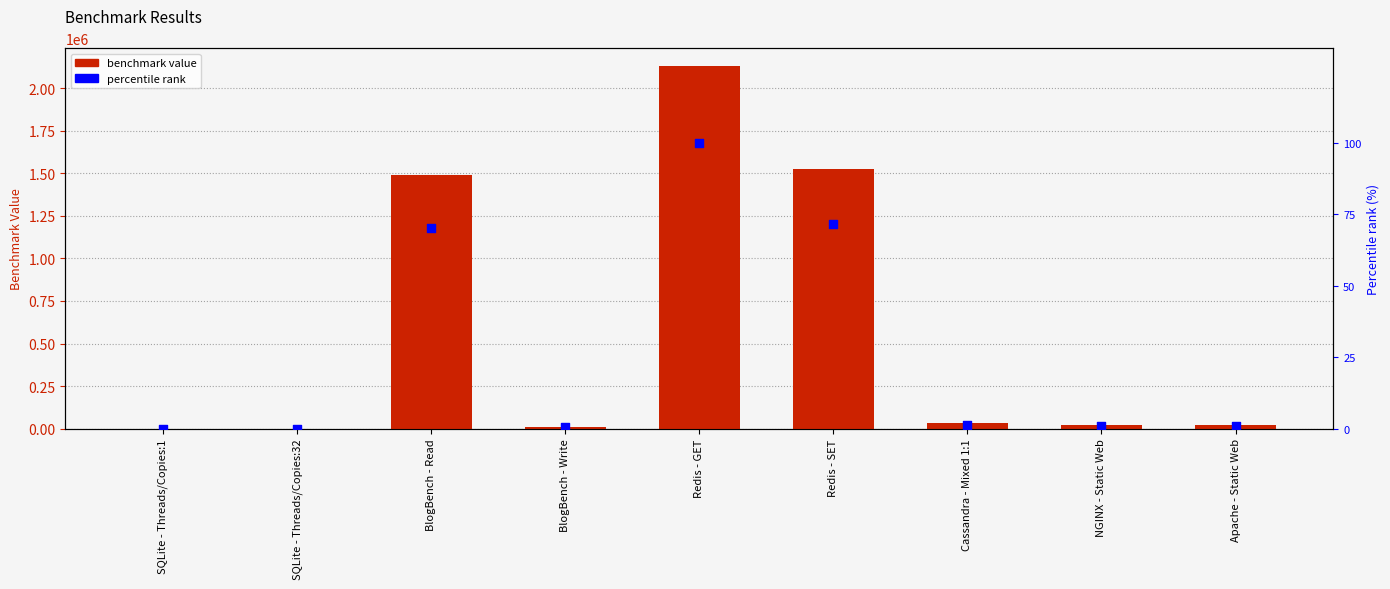

Which series contains the lowest Y value?

Percentile rank